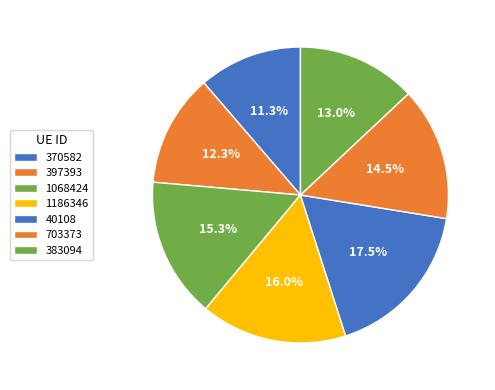

Which has a higher value, 703373 or 40108?

40108